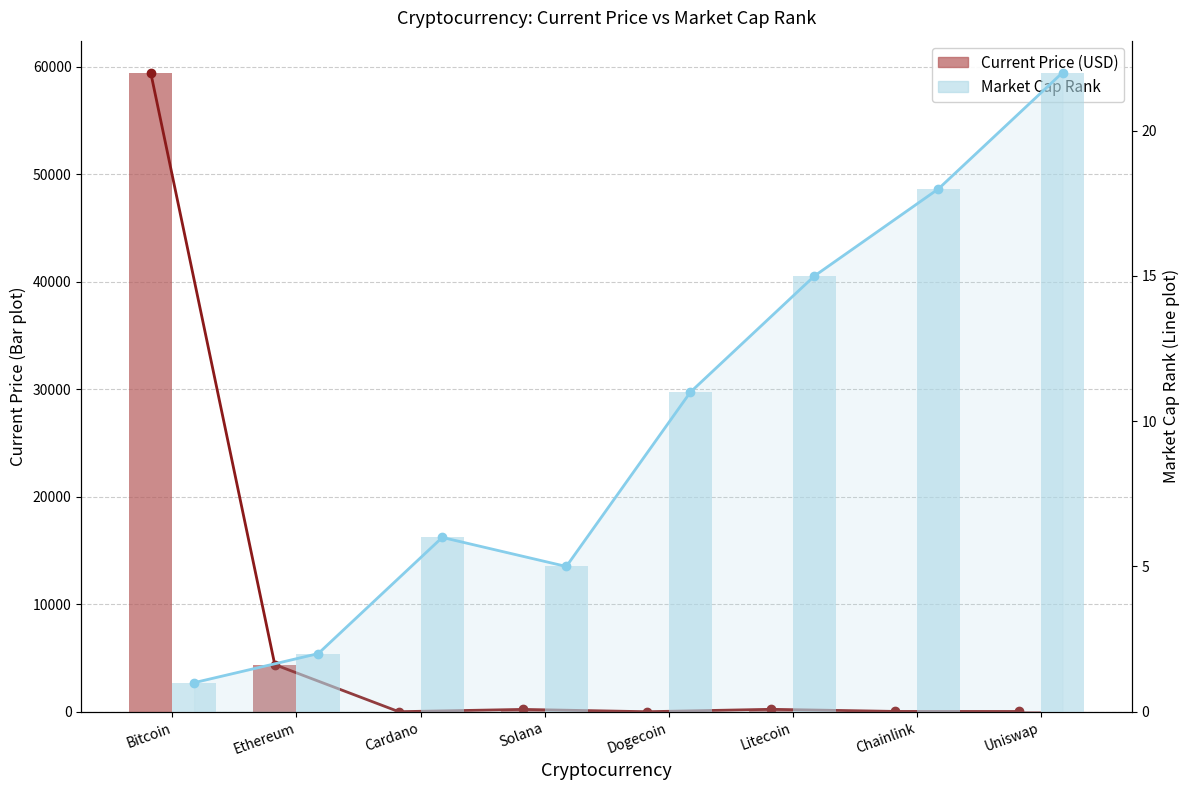

What position from the right is Uniswap?

1